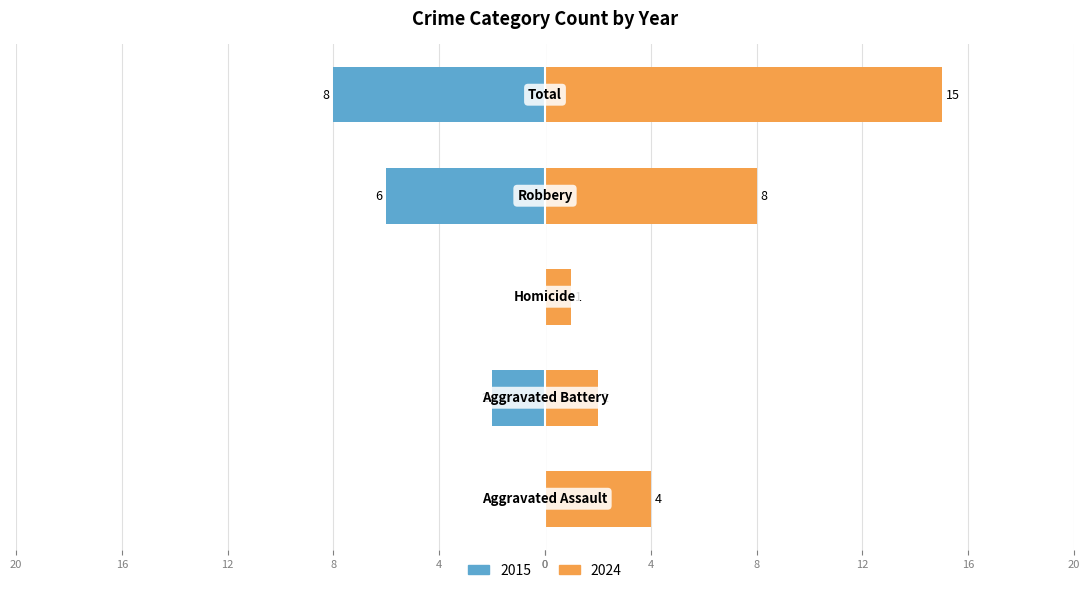

Are the bars grouped side by side (vs. stacked)?

Yes